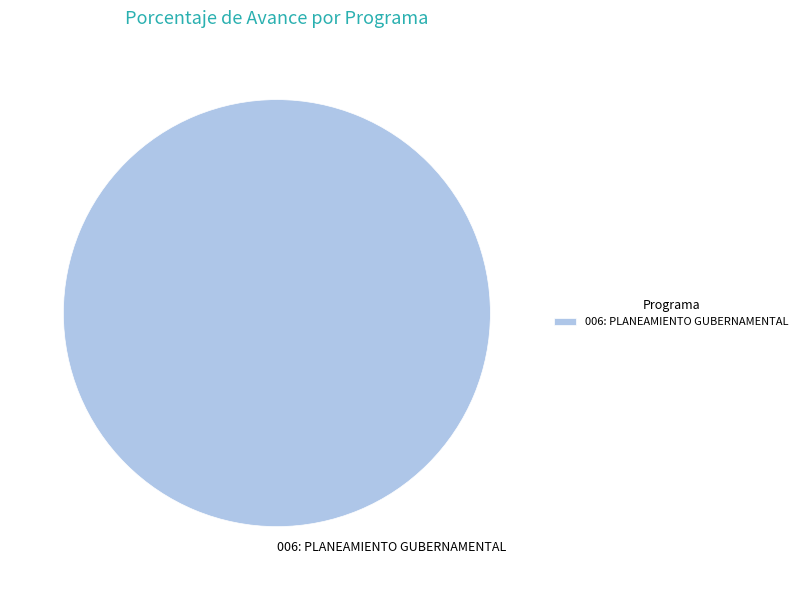

Which slice represents more than half of the pie?

006: PLANEAMIENTO GUBERNAMENTAL